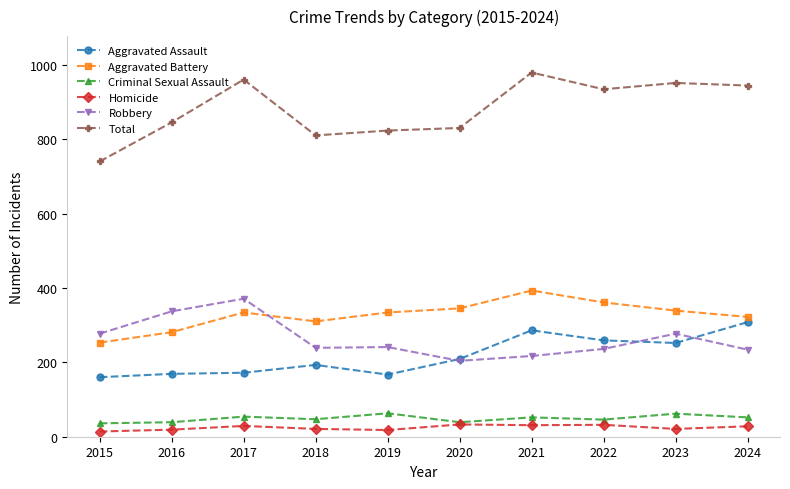

What is the total value across all series at 2018?

1620